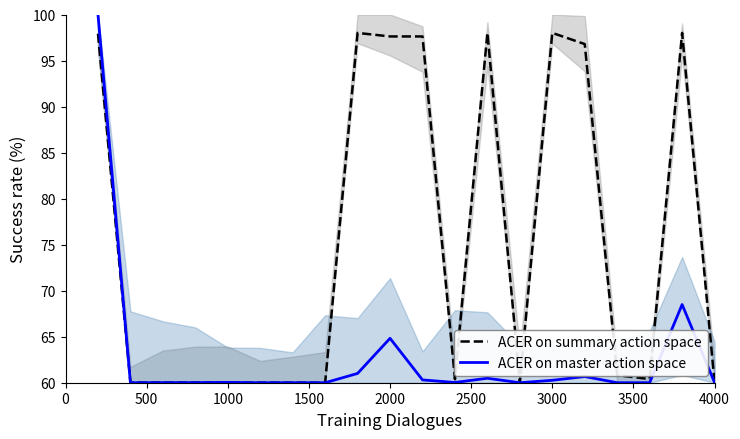

Reading left to right, extract all data points from this chart.

ACER on summary action space: 97.9	60.0	60.0	60.0	60.0	60.0	60.0	60.0	98.0	97.6	97.6	60.4	98.0	60.0	98.0	96.8	60.8	60.4	98.0	60.0
ACER on master action space: 100.0	60.0	60.0	60.0	60.0	60.0	60.0	60.0	61.0	64.8	60.3	60.0	60.5	60.0	60.3	60.7	60.0	60.0	68.5	60.0